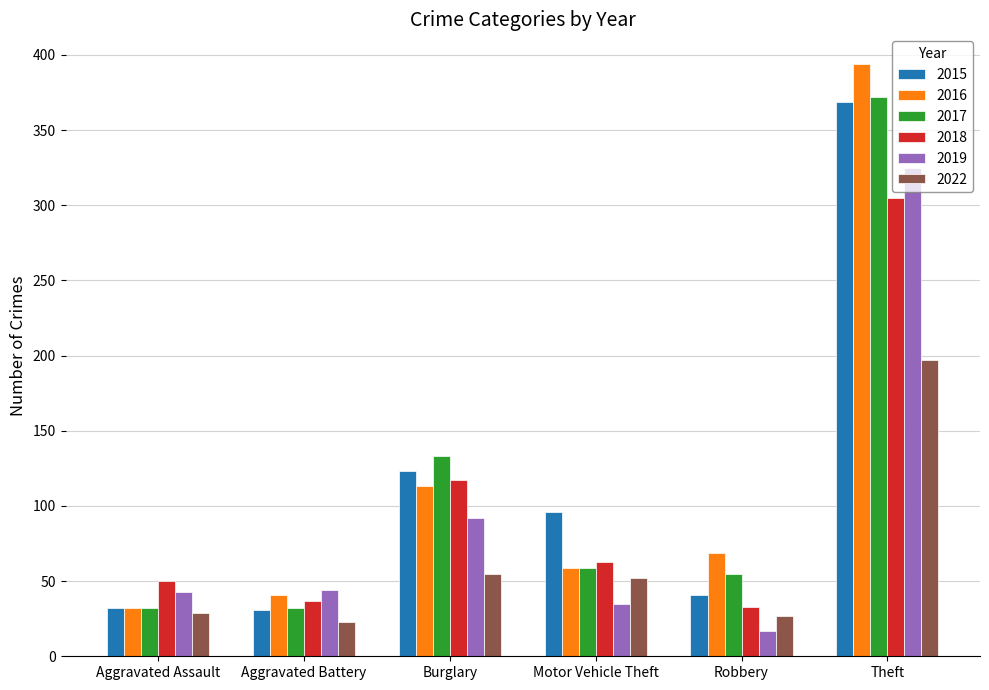

Which series changed the most between Burglary and Robbery?

2018